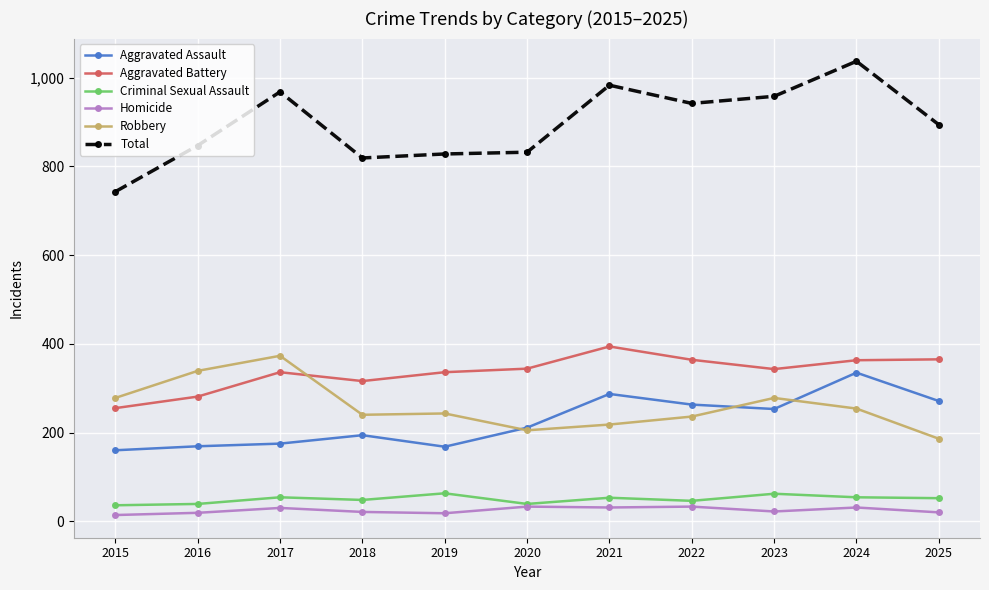

True or false: Total has more than 0 interior local peaks.

True